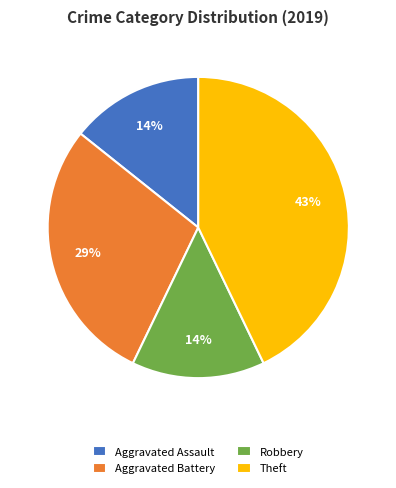

True or false: Aggravated Battery accounts for 17% of the total.

False